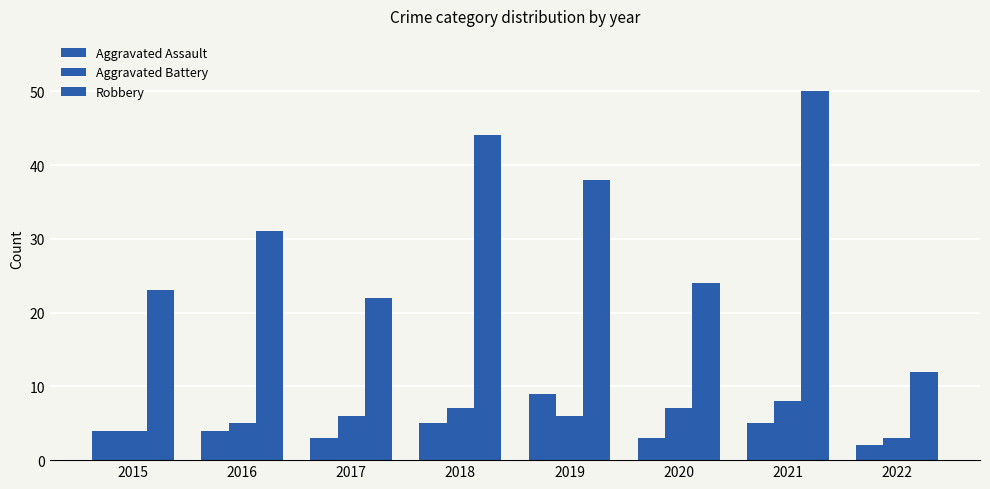

Rank the series by their maximum value, from highest to lowest.

Robbery, Aggravated Assault, Aggravated Battery